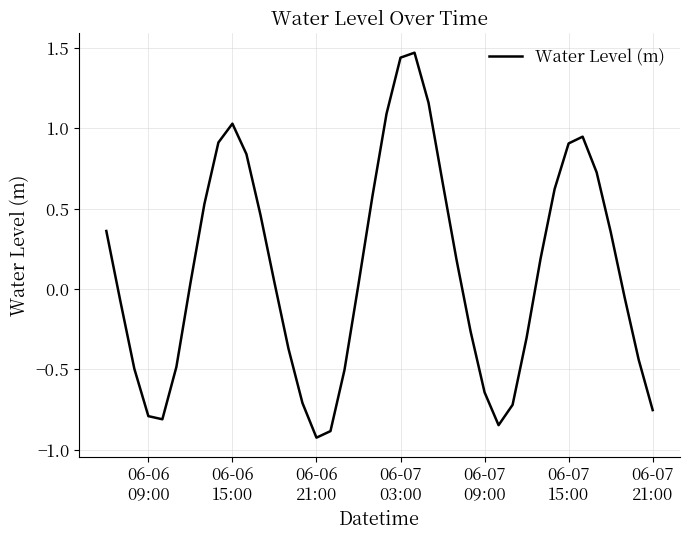

Reading left to right, list all the values displayed in this chart.

0.4	-0.1	-0.5	-0.8	-0.8	-0.5	0.0	0.5	0.9	1.0	0.8	0.5	0.0	-0.4	-0.7	-0.9	-0.9	-0.5	0.0	0.6	1.1	1.4	1.5	1.2	0.7	0.2	-0.3	-0.6	-0.8	-0.7	-0.3	0.2	0.6	0.9	0.9	0.7	0.4	-0.1	-0.4	-0.8